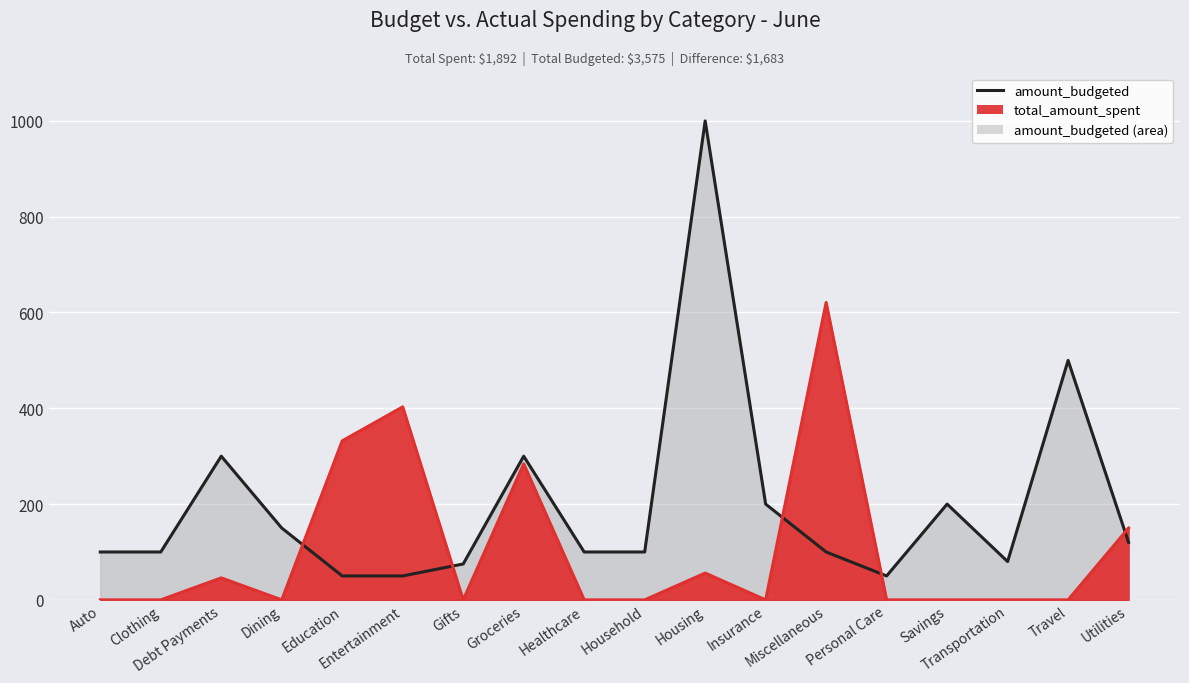

What is the value of the amount_budgeted line point at the 7th from the left?

75